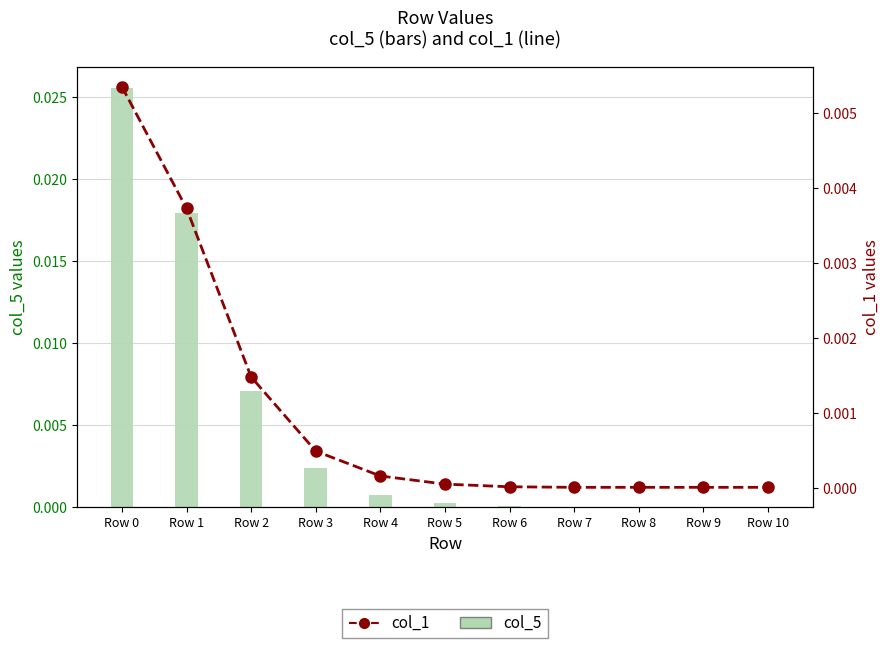

At which category is the sum across all series the highest?

Row 0